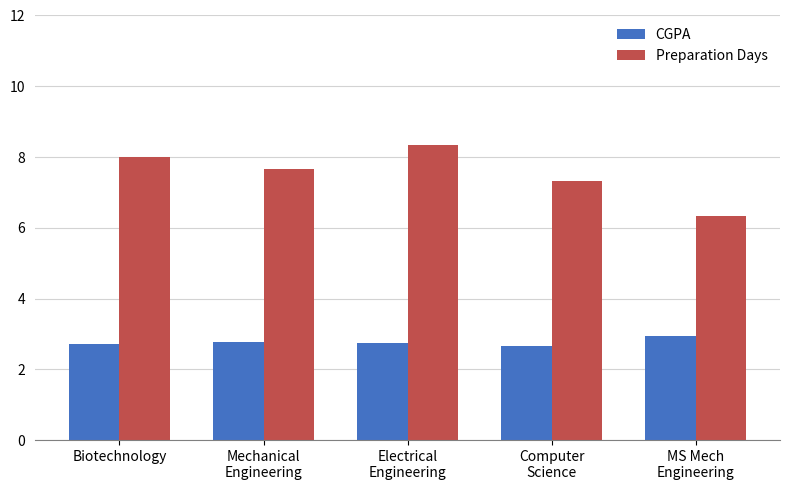

Which series changed the most between Mechanical
Engineering and Computer
Science?

Preparation Days